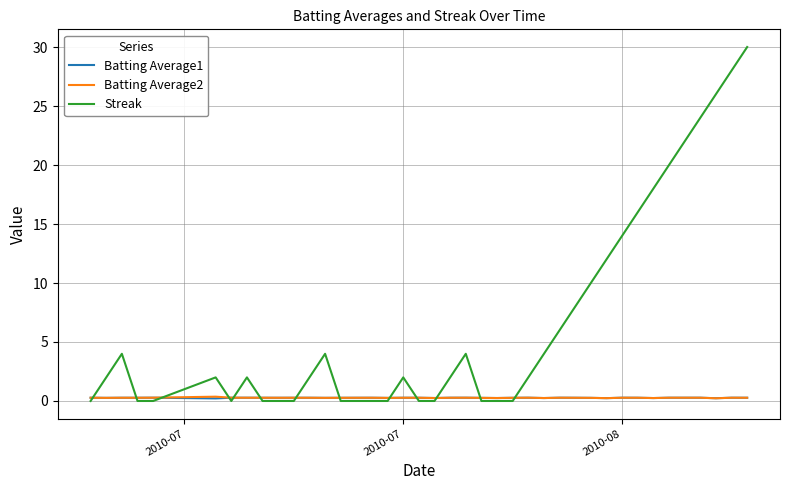

Which series has the largest total across all categories?

Streak